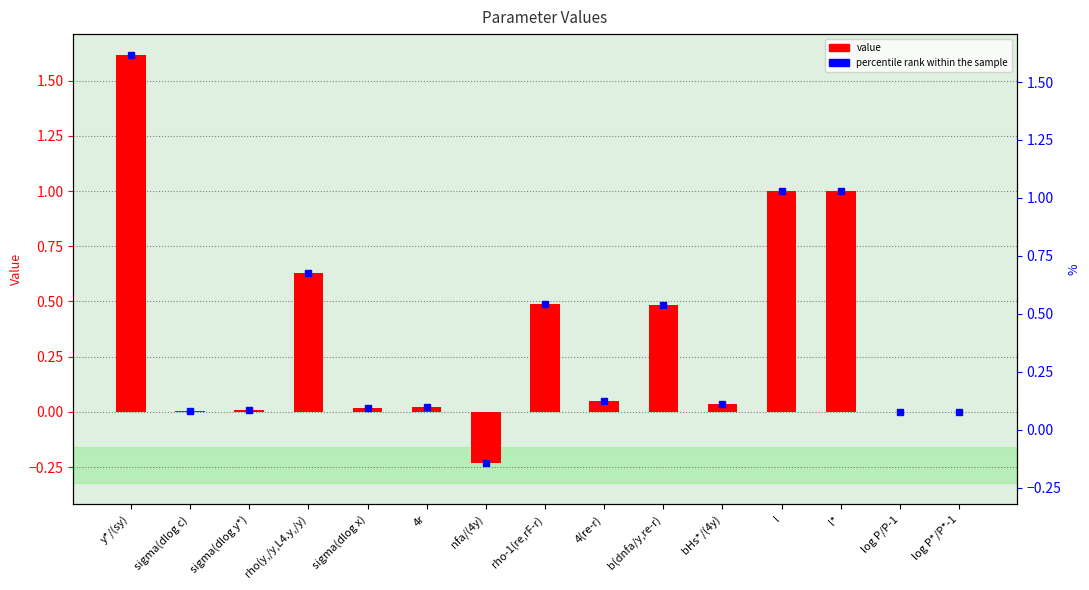

Are the bars horizontal?

No